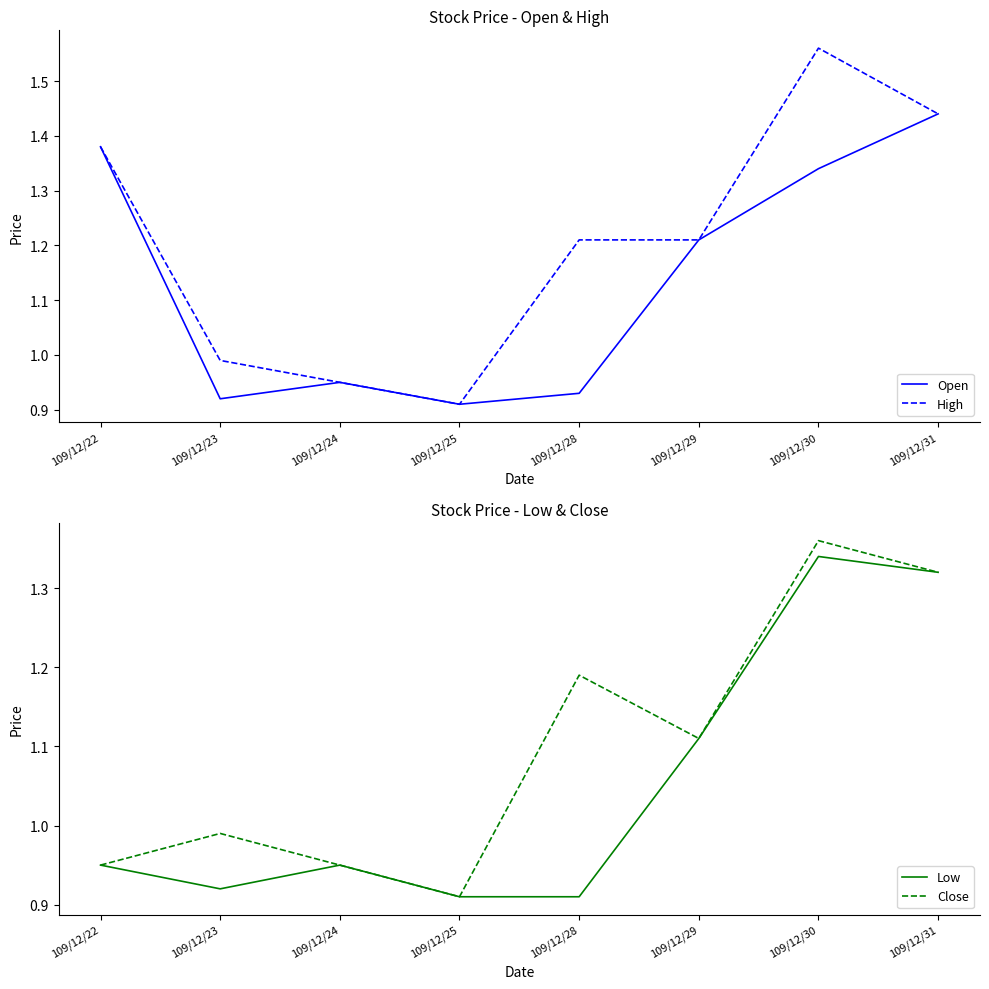

How many series are shown in this chart?

4